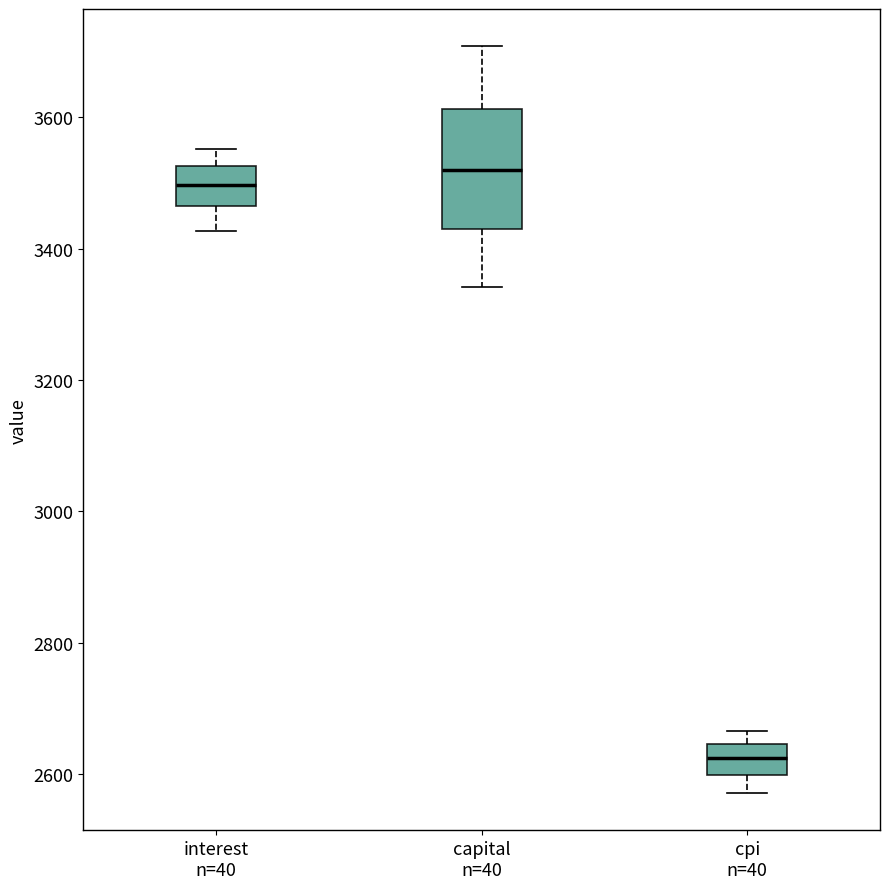

Where is the upper edge of the box for cpi n=40 on the y-axis? The values are not printed on the chart, so give them approximately, as read against the axis.

2640